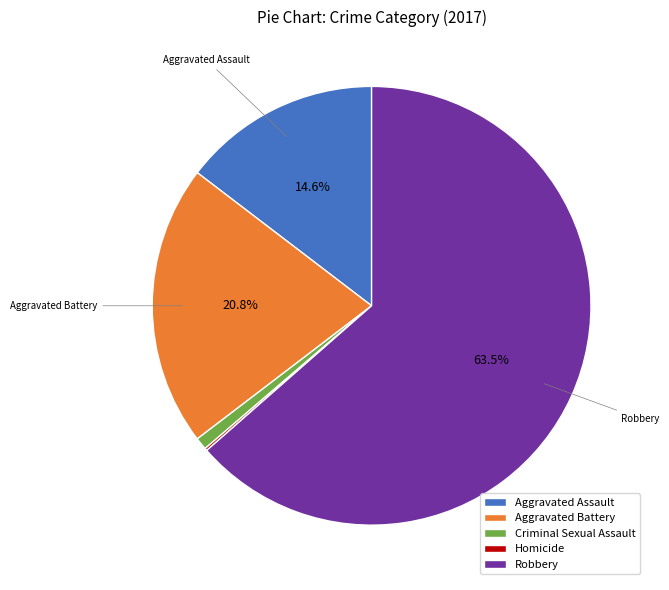

Does any single category account for the majority?

Yes